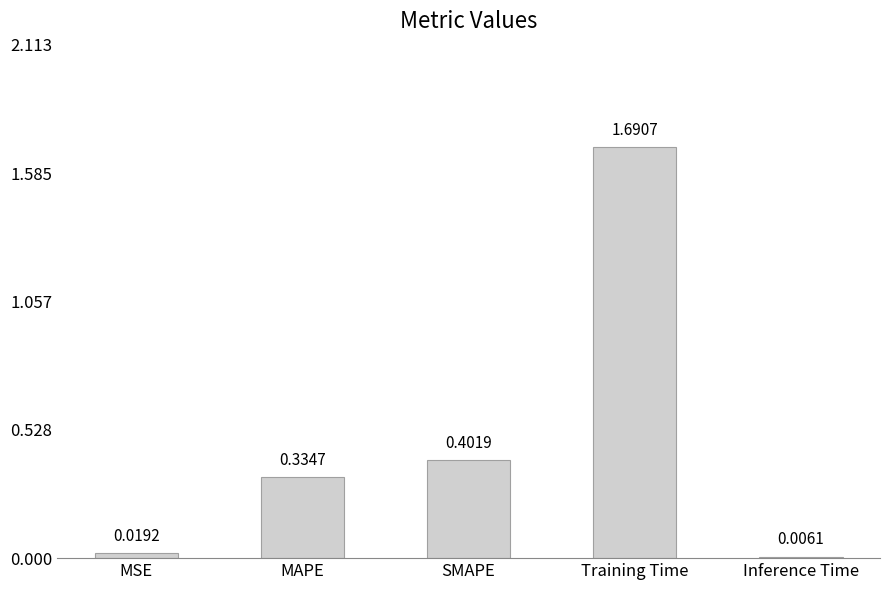

True or false: the data shows 0.2 at SMAPE.

False